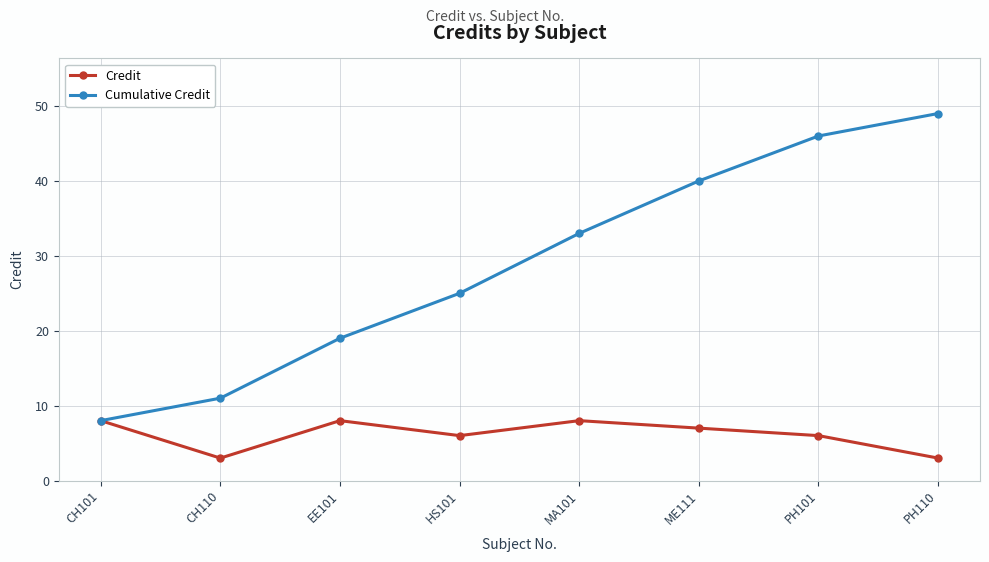

At which category does Credit reach its first local valley?

CH110